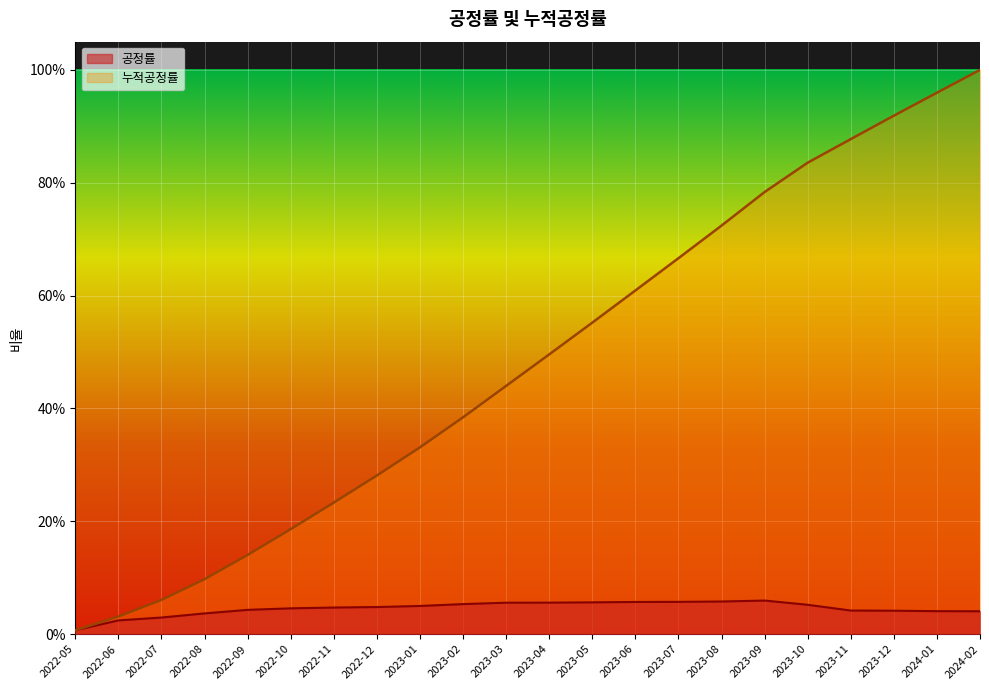

True or false: 누적공정률 and 공정률 cross at least once.

False